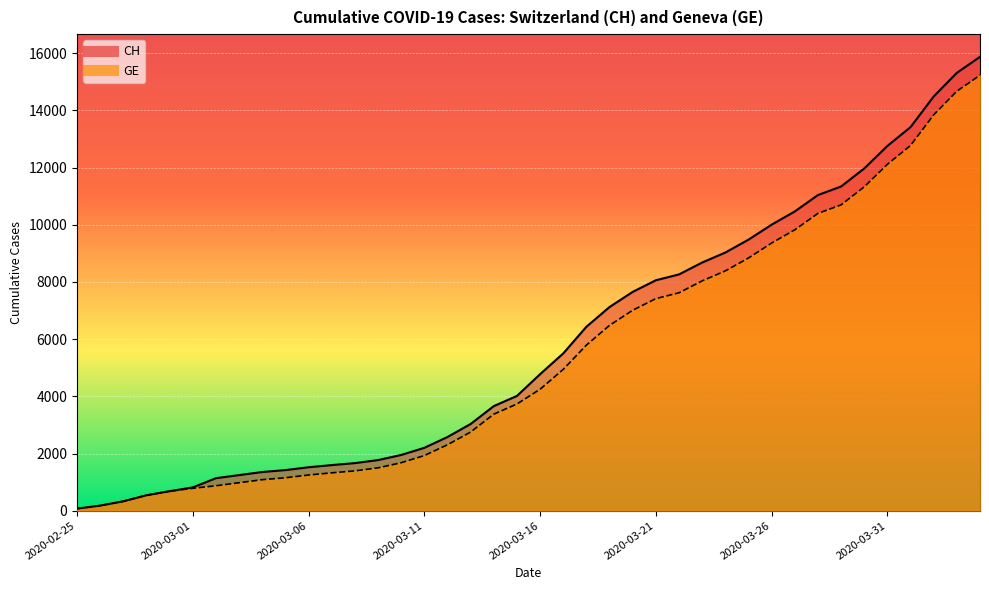

Reading left to right, extract all data points from this chart.

CH: 73	178	329	540	682	814	1137	1245	1353	1420	1519	1595	1664	1770	1949	2199	2577	3033	3658	4014	4775	5501	6434	7125	7654	8061	8265	8681	9030	9481	10005	10467	11041	11340	11971	12758	13418	14489	15316	15875
GE: 73	178	329	540	682	784	872	979	1085	1152	1248	1324	1393	1499	1678	1928	2306	2752	3377	3733	4248	4944	5792	6483	7012	7419	7623	8039	8388	8839	9363	9825	10399	10698	11329	12116	12776	13847	14674	15233